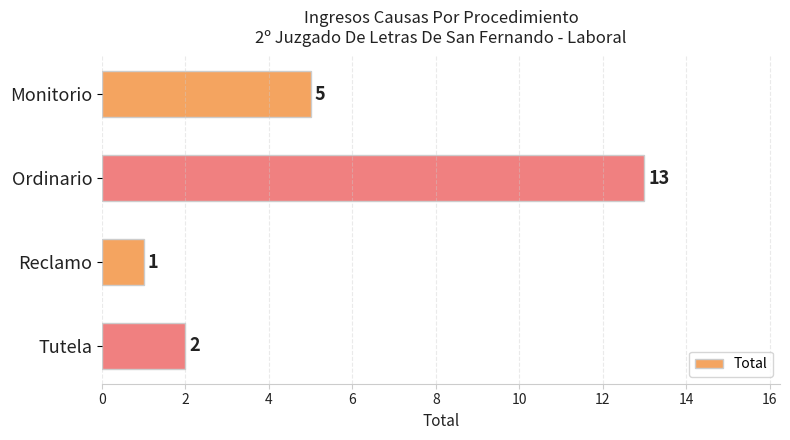

What is the smallest value displayed?

1